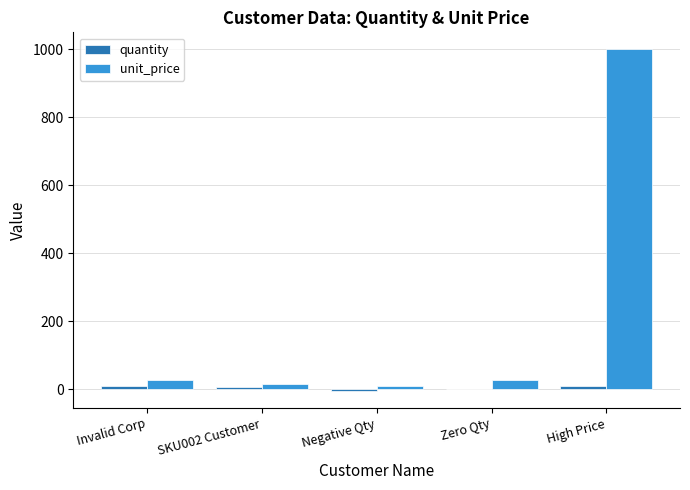

Is it true that unit_price equals 25.5 at Zero Qty?

True